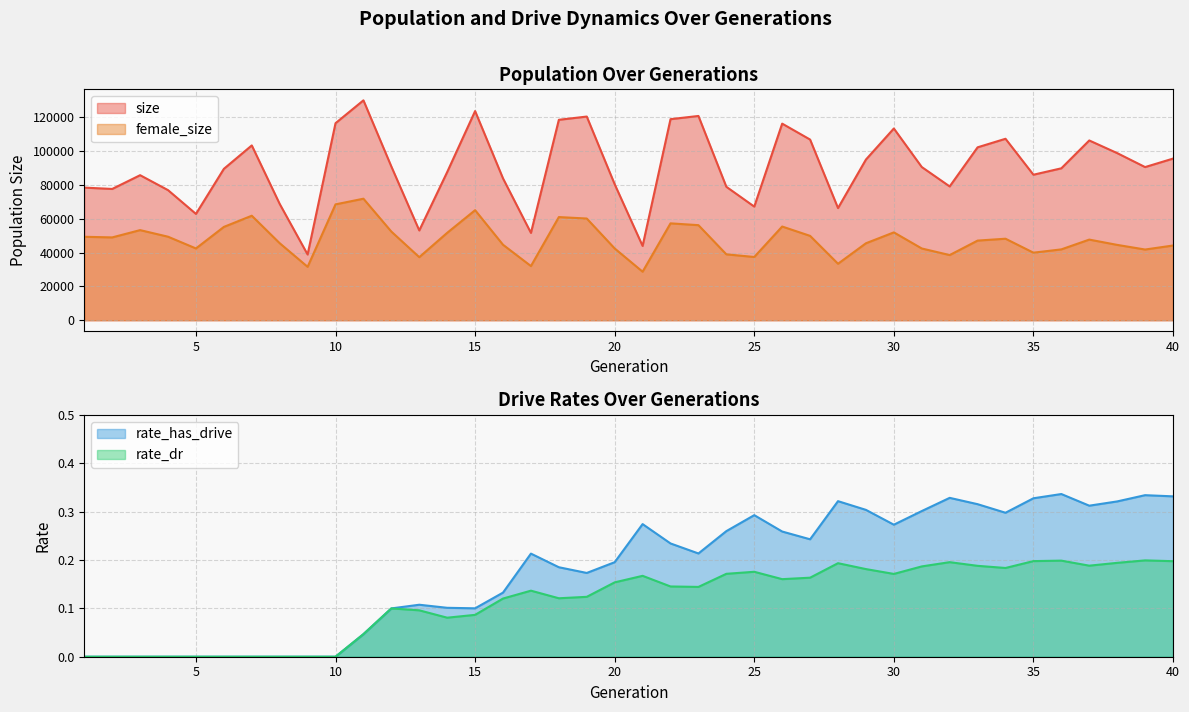

True or false: female_size has more than 1 points higher than both neighbors.

True